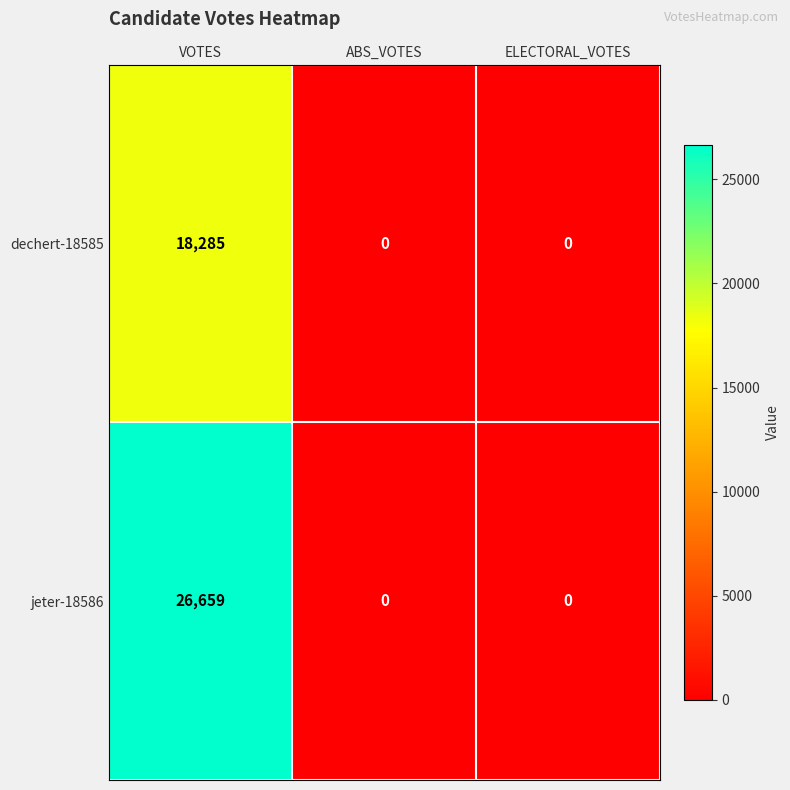

What is the average value of the dechert-18585 series?

6095